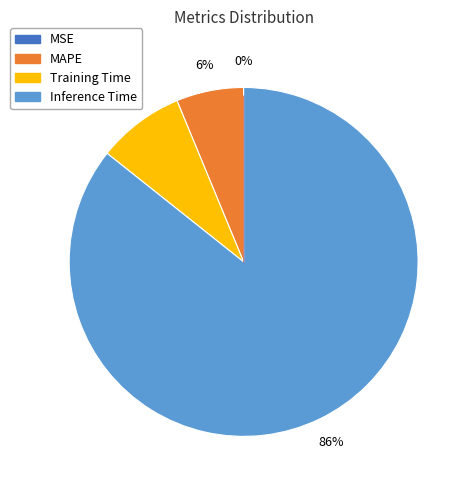

Is there a majority slice in this chart?

Yes